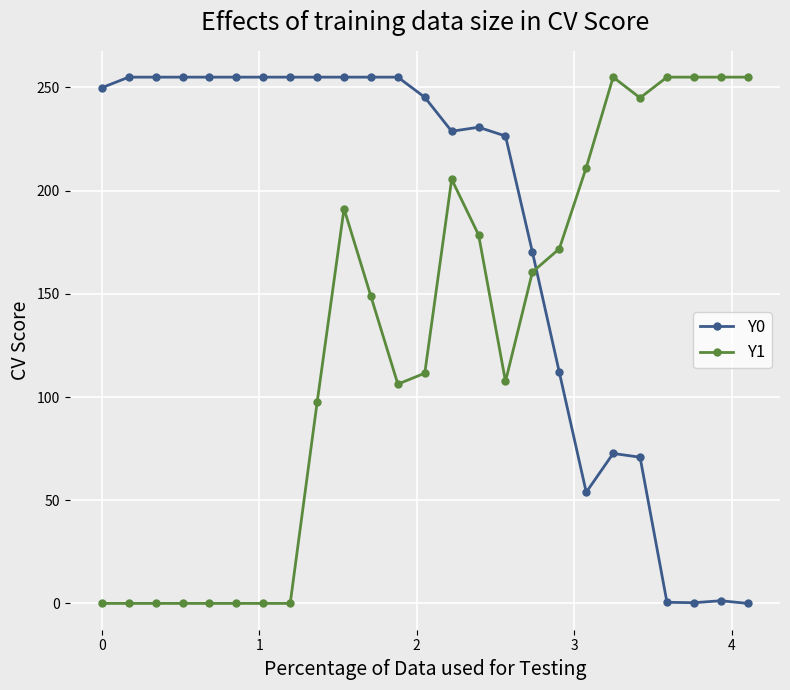

True or false: Y0 has more than 1 points higher than both neighbors.

True